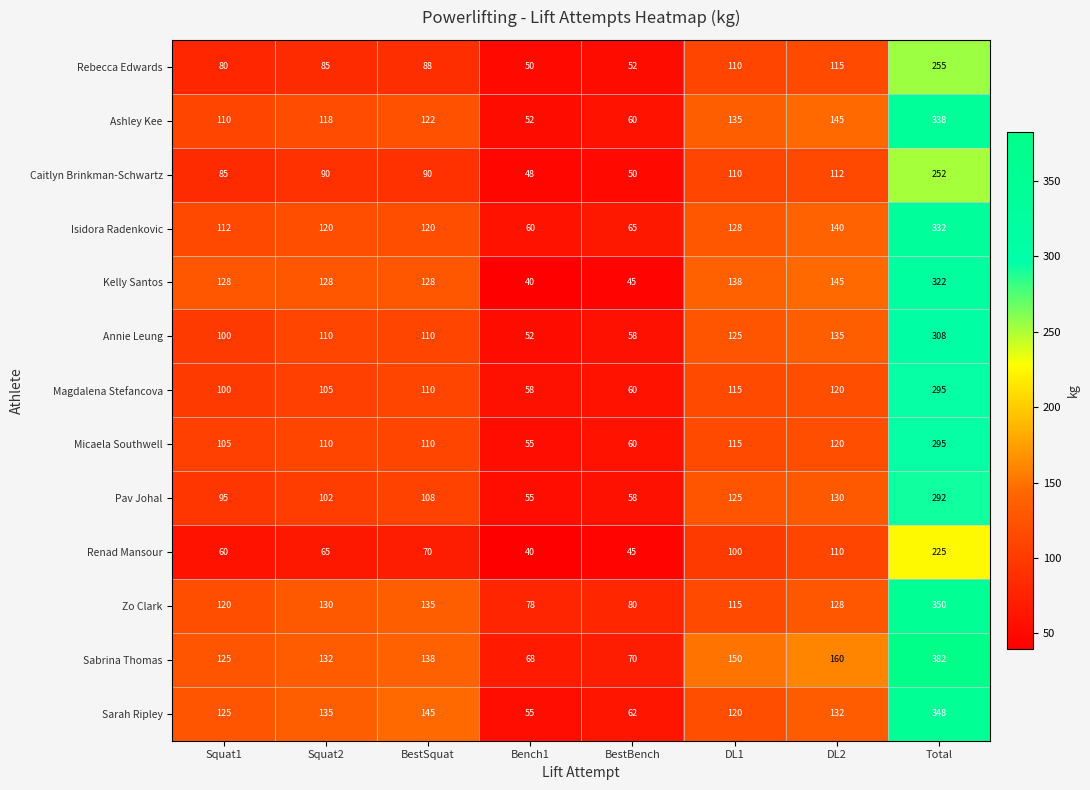

Rank the categories by Zo Clark value from highest to lowest.

Total, BestSquat, Squat2, DL2, Squat1, DL1, BestBench, Bench1